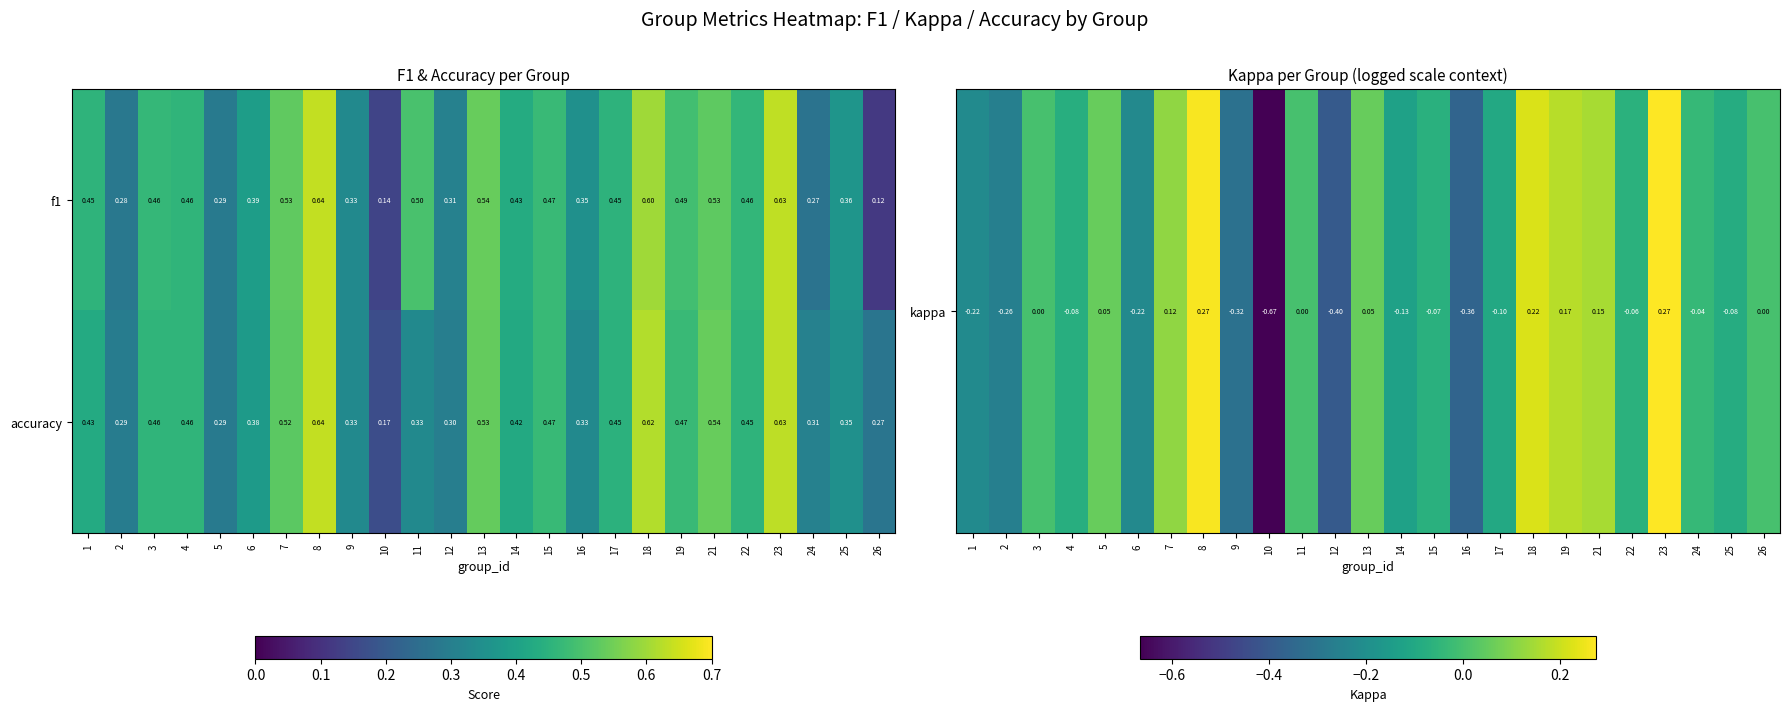

Which label corresponds to the largest value in the chart?

8